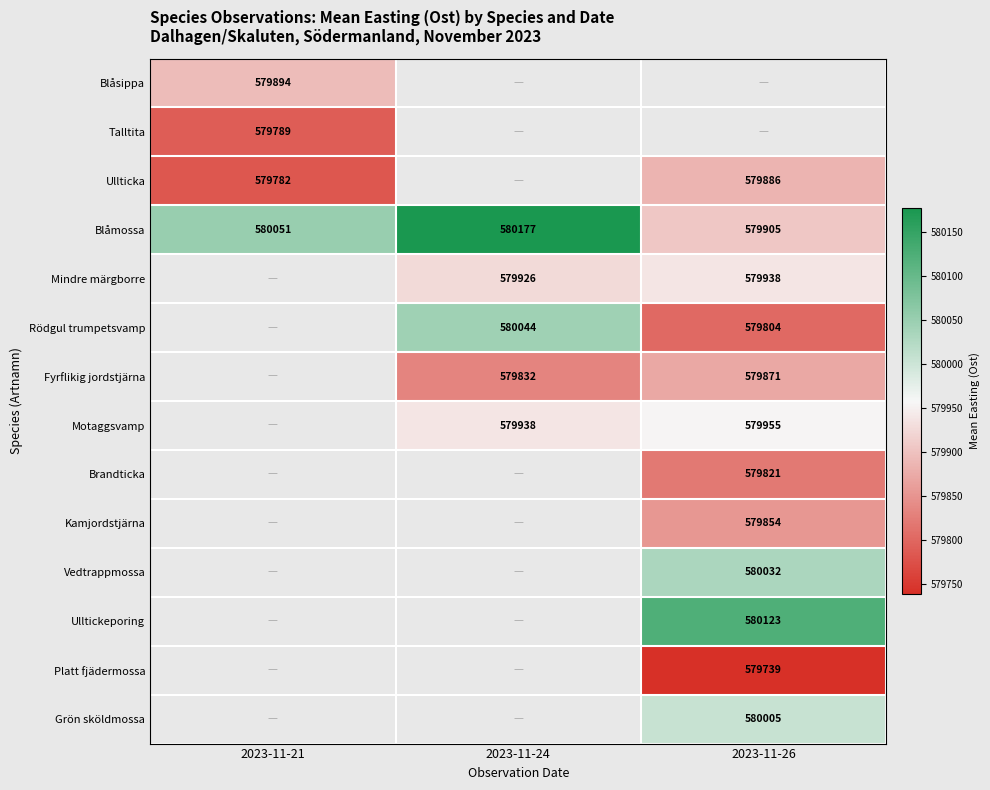

True or false: Blåmossa has a value of 580051.0 at 2023-11-21.

True